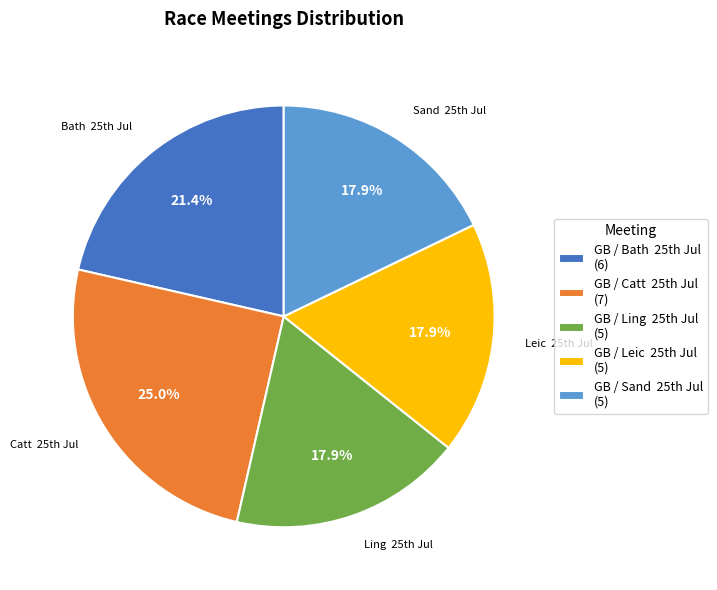

Is there a majority slice in this chart?

No